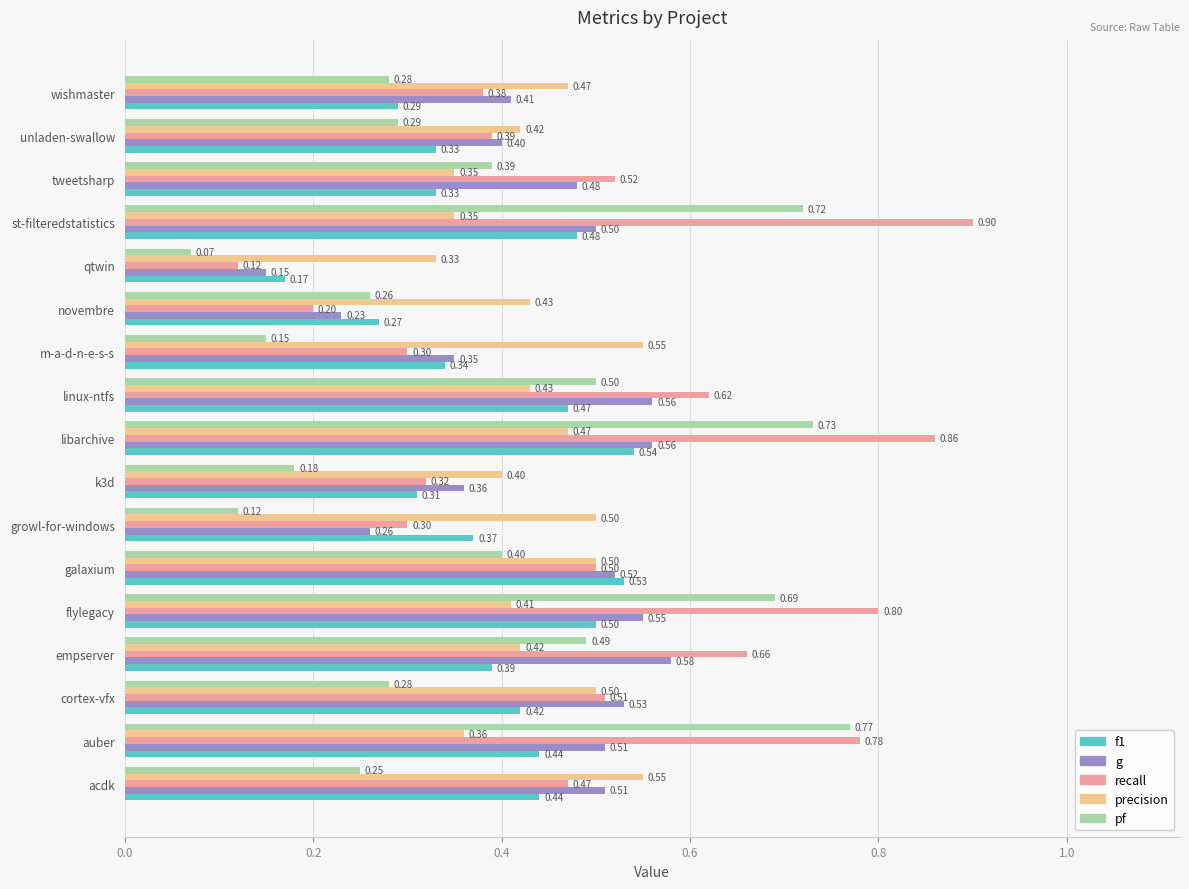

Rank the series at libarchive from highest to lowest value.

recall, pf, g, f1, precision